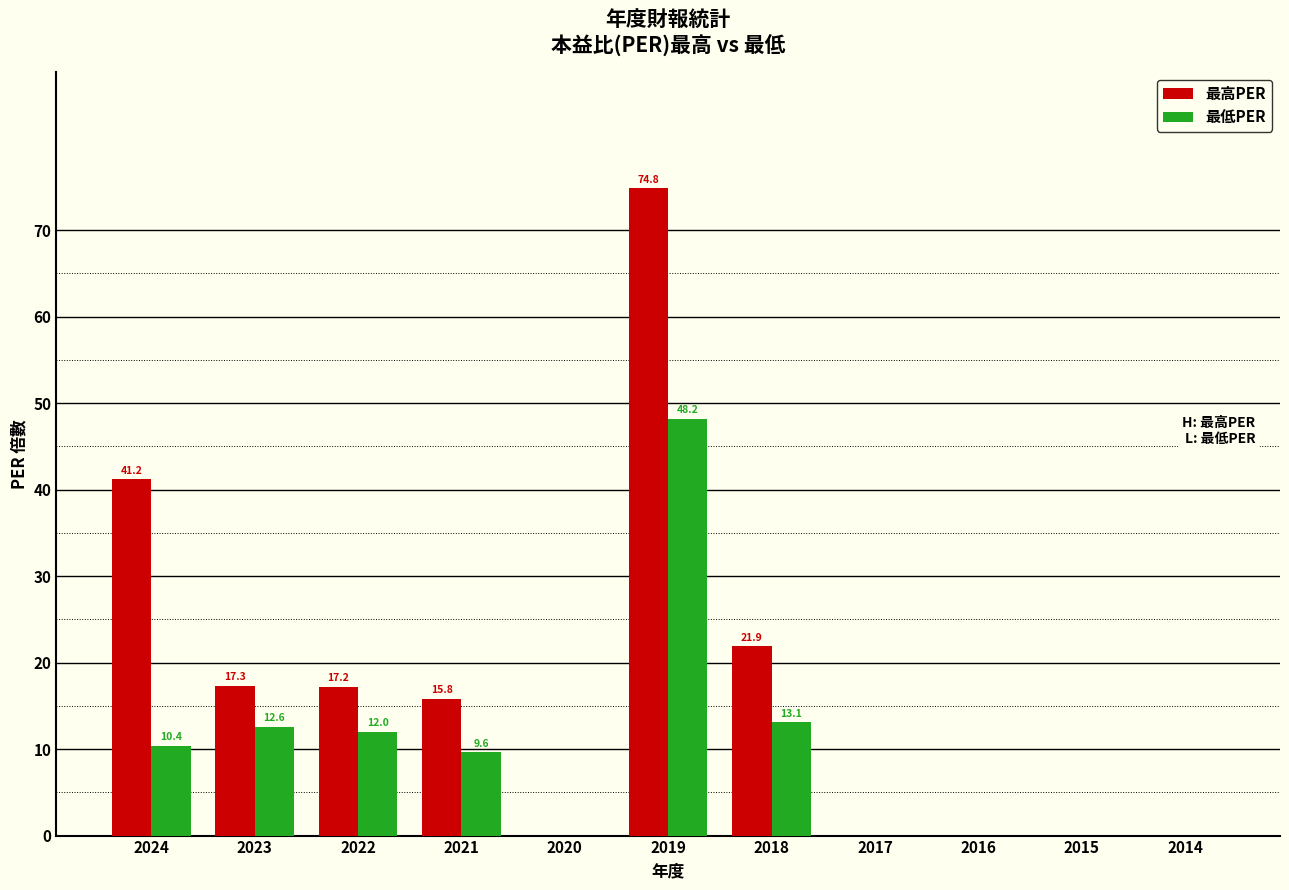

Reading left to right, what are all the values shown in this chart?

最高PER: 2024=41.2	2023=17.3	2022=17.2	2021=15.8	2020=0.0	2019=74.8	2018=21.9	2017=0.0	2016=0.0	2015=0.0	2014=0.0
最低PER: 2024=10.4	2023=12.6	2022=12.0	2021=9.6	2020=0.0	2019=48.2	2018=13.1	2017=0.0	2016=0.0	2015=0.0	2014=0.0